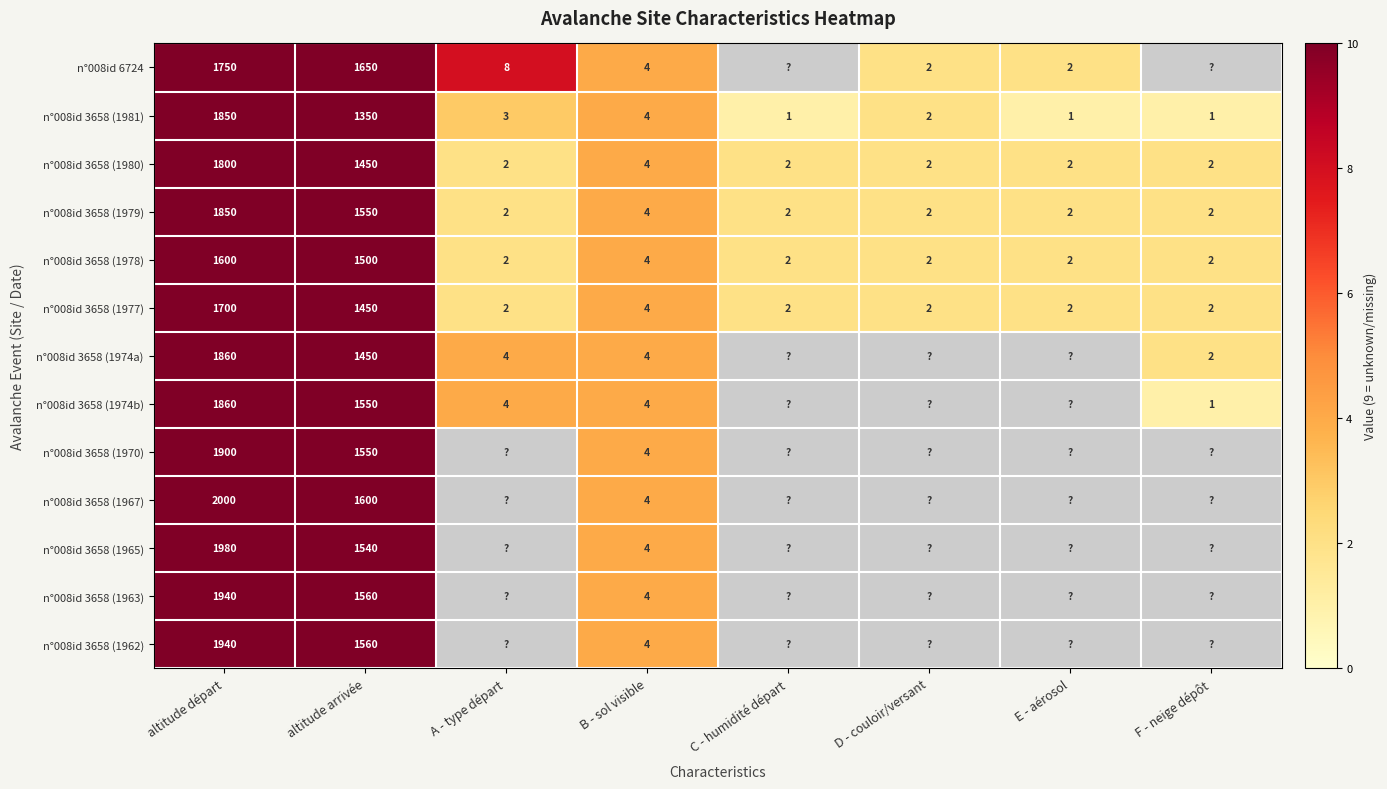

At which label is n°008id 3658 (1980) closest to 901?

altitude arrivée